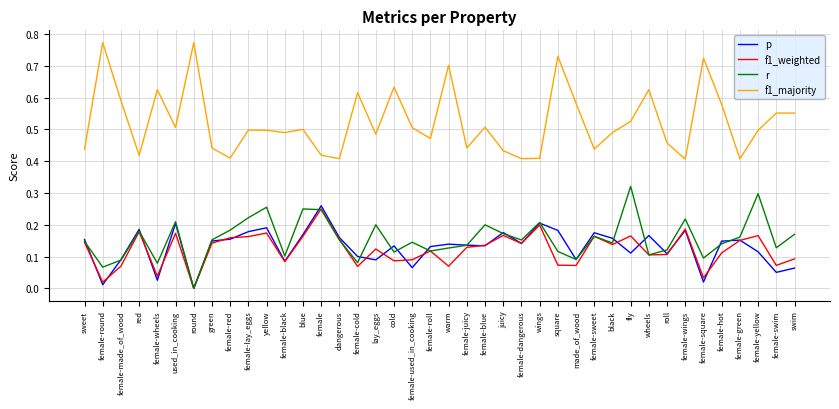

At which label does f1_weighted reach its peak?

female